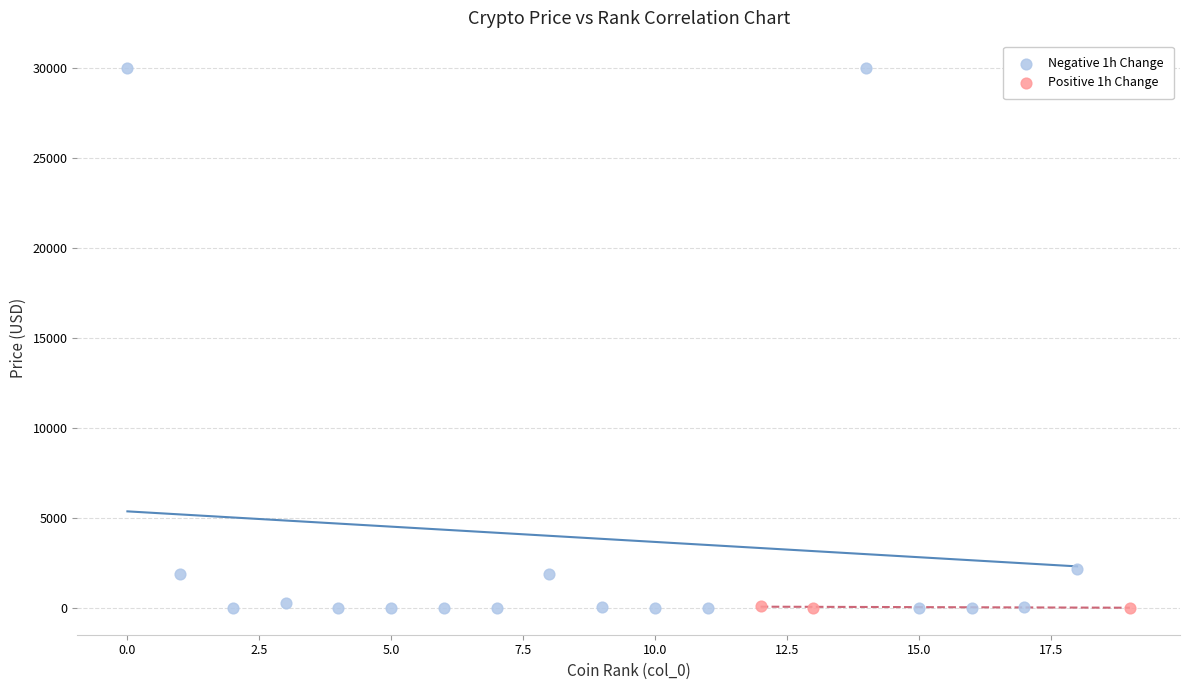

Which series has the widest spread of Y values?

Negative 1h Change